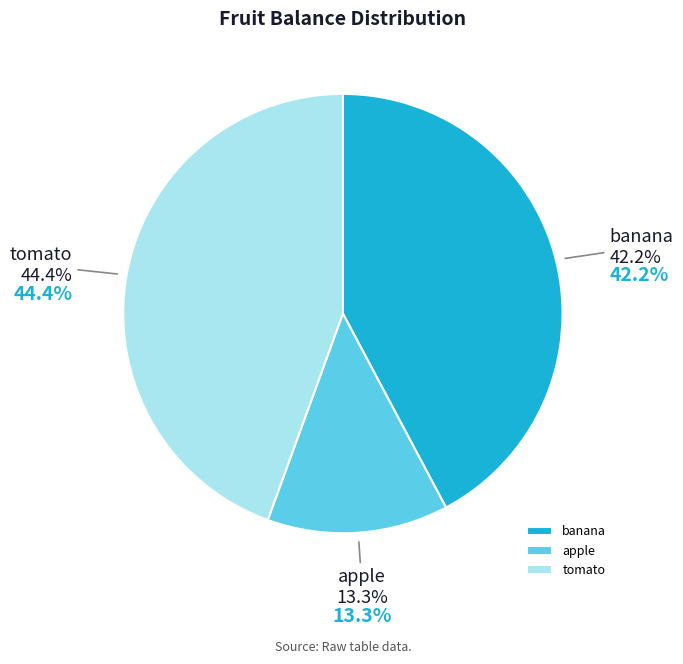

Rank the categories by value from highest to lowest.

tomato, banana, apple